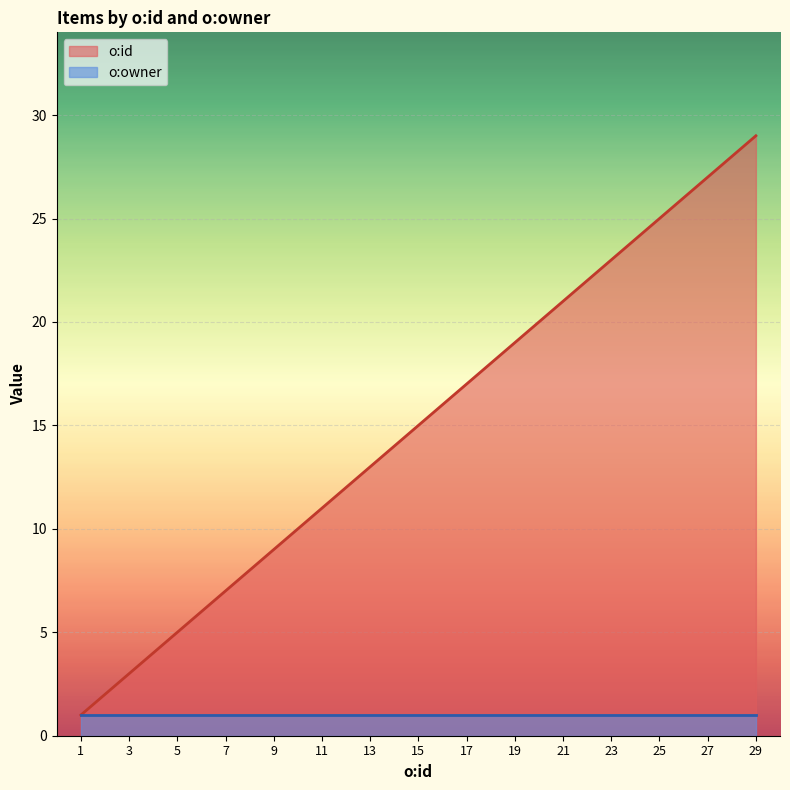

What is the sum of the values at 27 and 21?

48